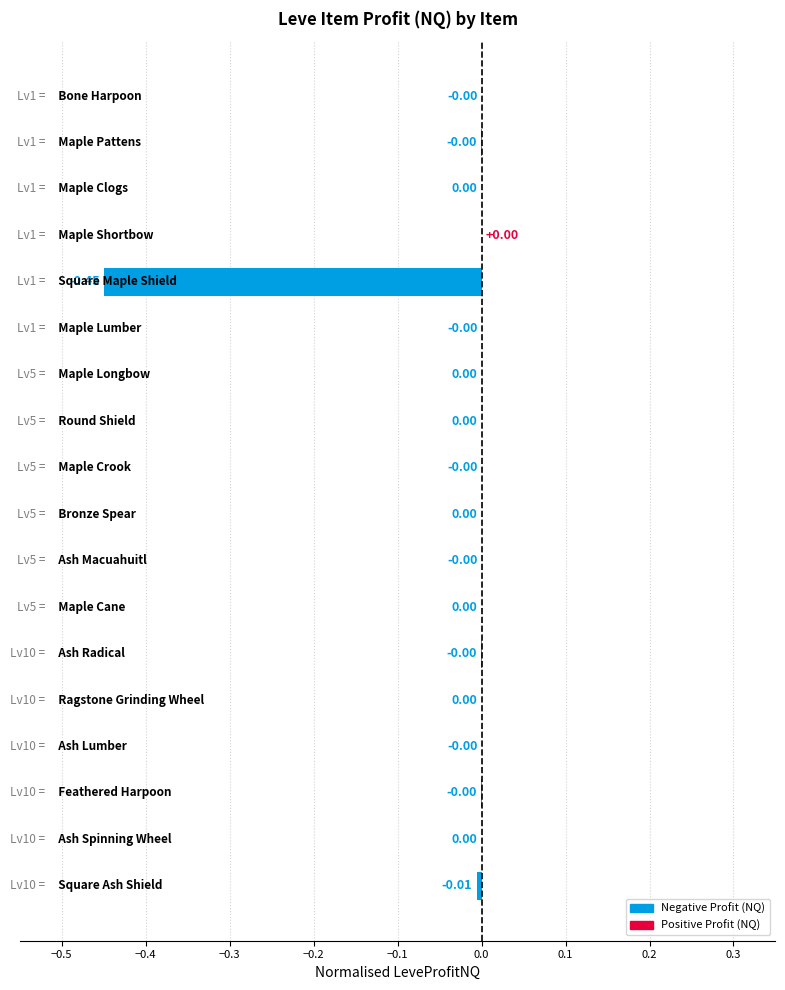

At which label is the value closest to 0?

Maple Clogs